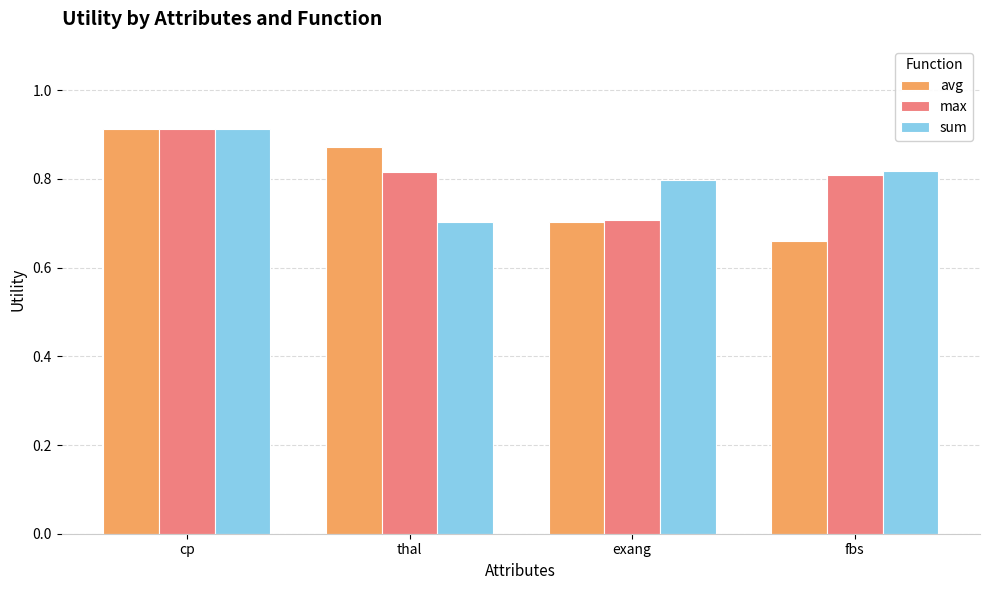

Count the avg values in the range 0 to 1.

4